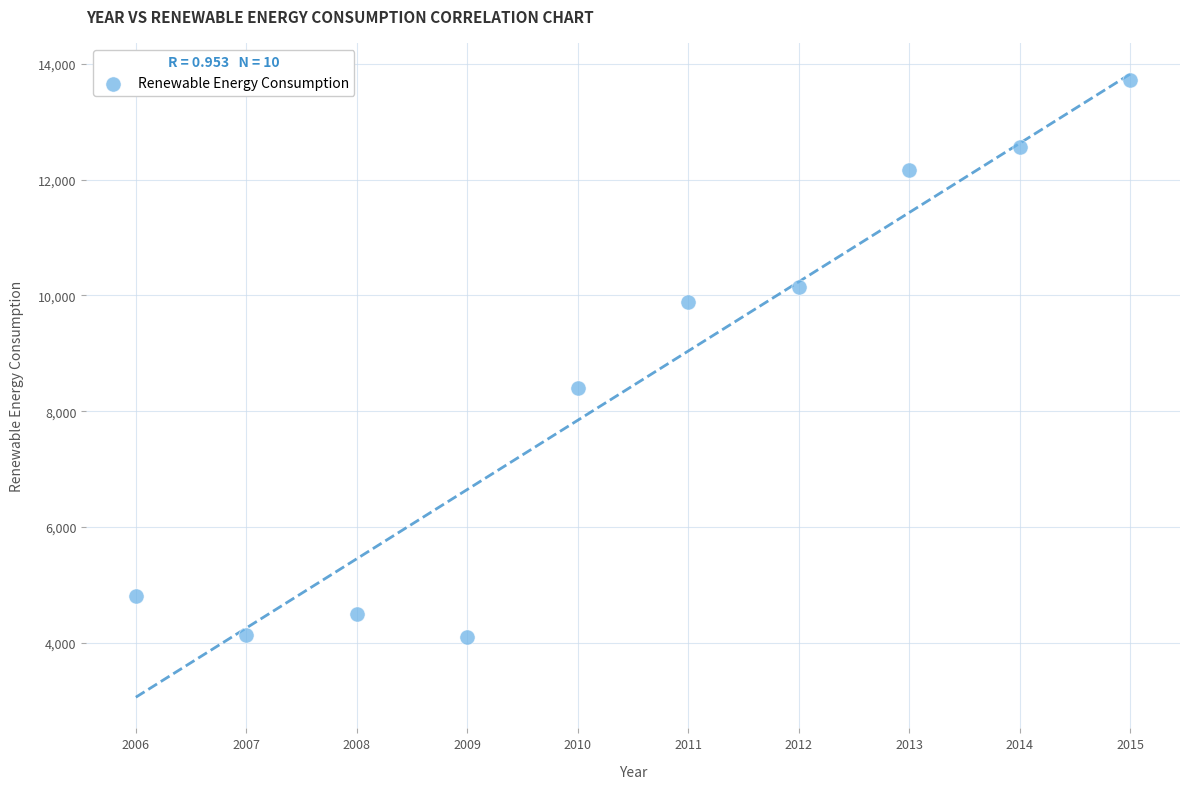

What Y value in the scatter plot is closest to 8912?

8392.8